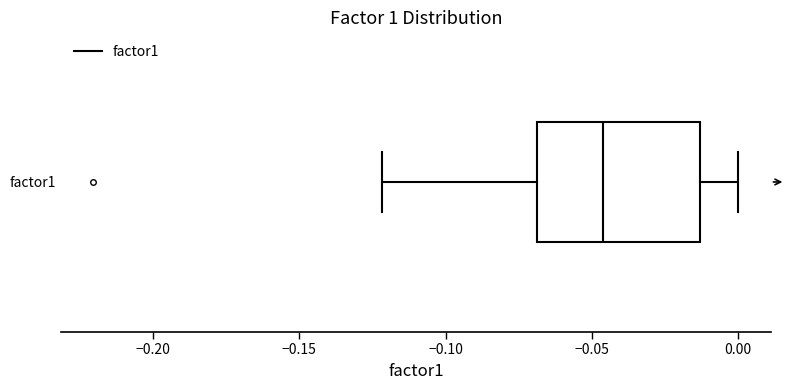

Read this box plot against the x-axis: the position of the median line, the range covered by the box, and the ends of both whiskers. The values are not printed on the chart, so give them approximately, as read against the axis.

median -0.045, box -0.070 to -0.015, whiskers -0.120 to 0.000